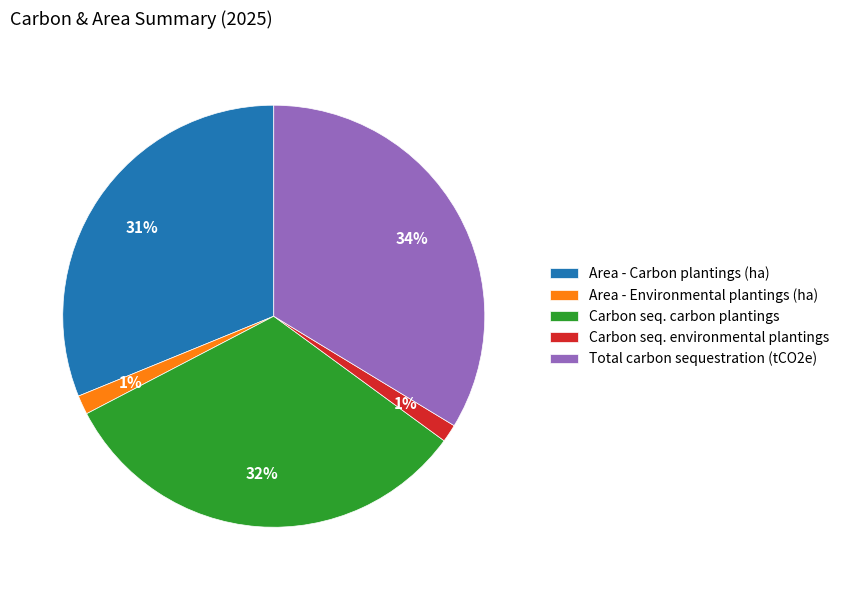

Is there a majority slice in this chart?

No